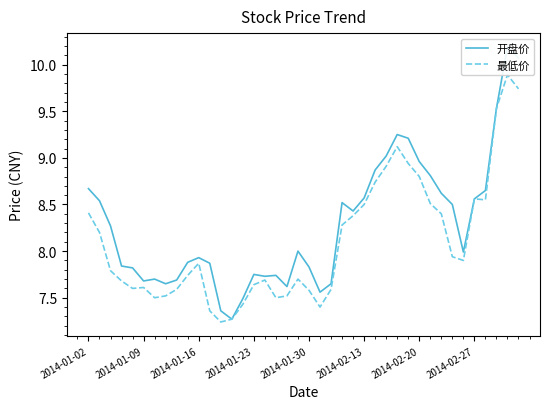

Which series has the largest total across all categories?

开盘价